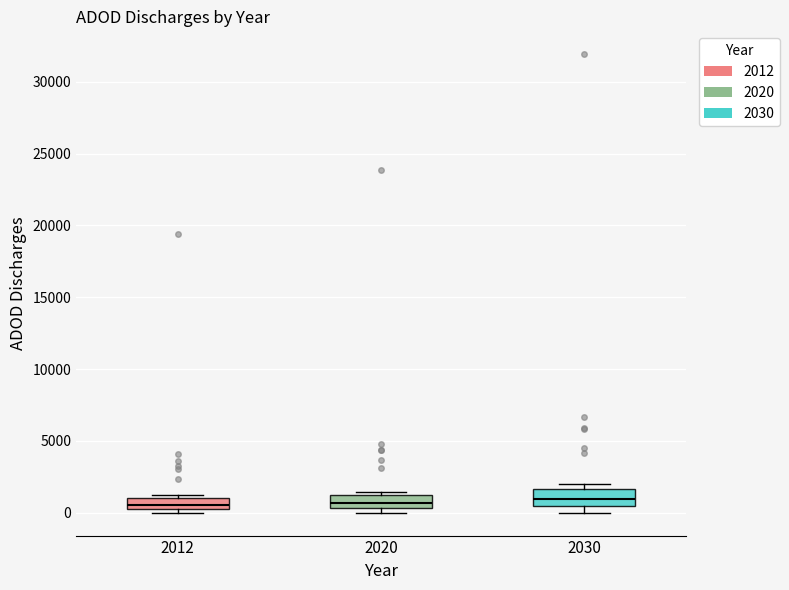

Where is the upper edge of the box at x = 2012 on the y-axis? The values are not printed on the chart, so give them approximately, as read against the axis.

1000